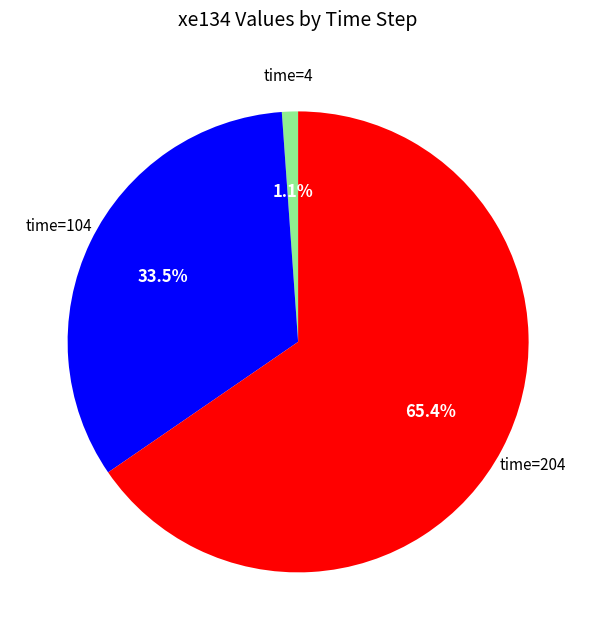

Is there any slice that represents more than half of the pie?

Yes